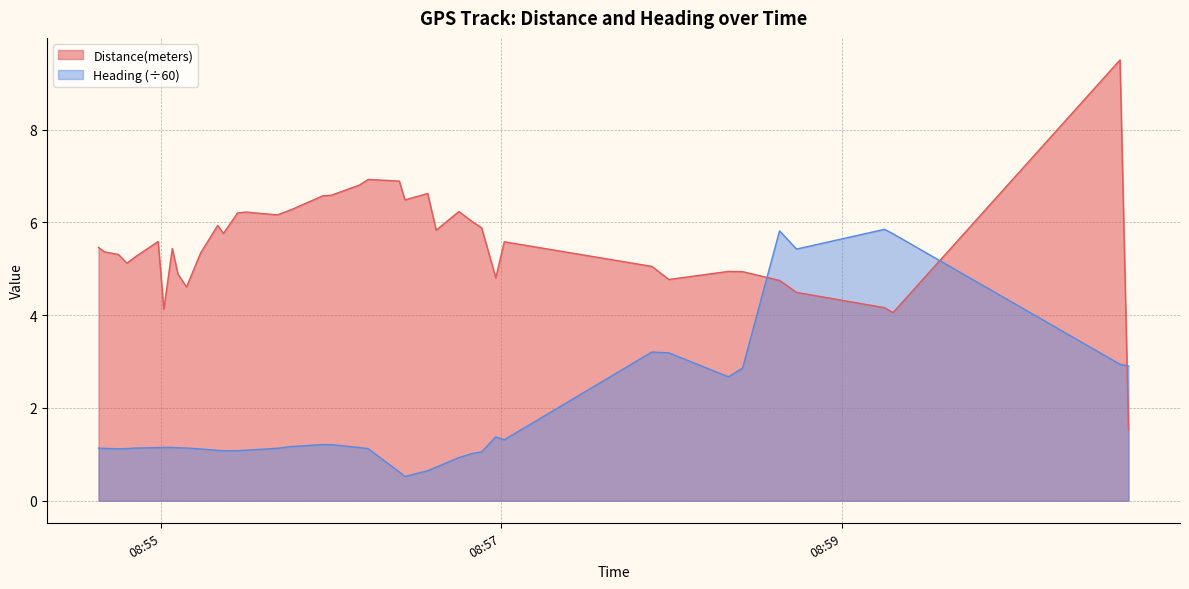

What is the smallest value displayed?

0.5